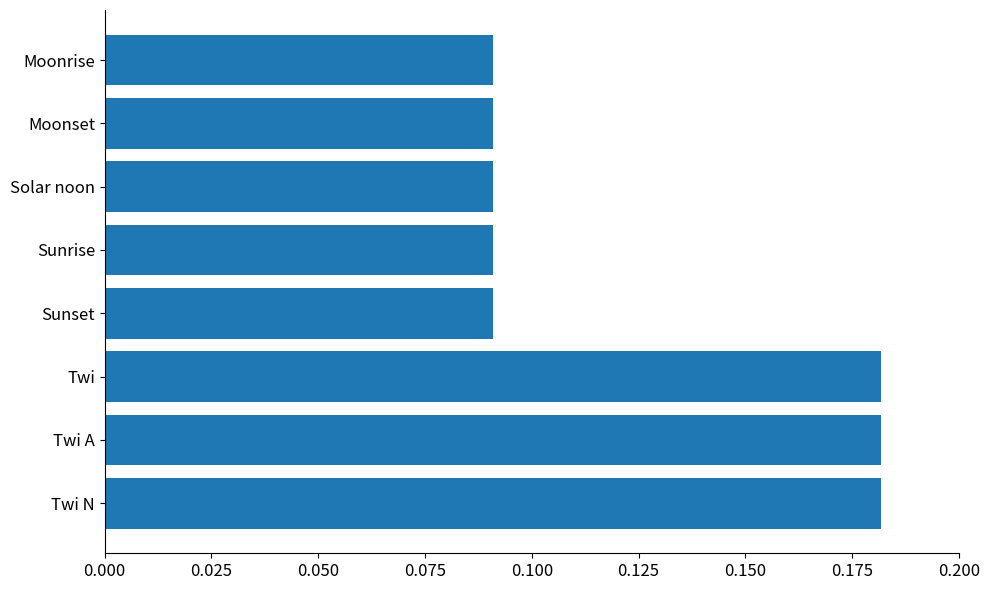

True or false: the data shows 0.3 at Twi A.

False